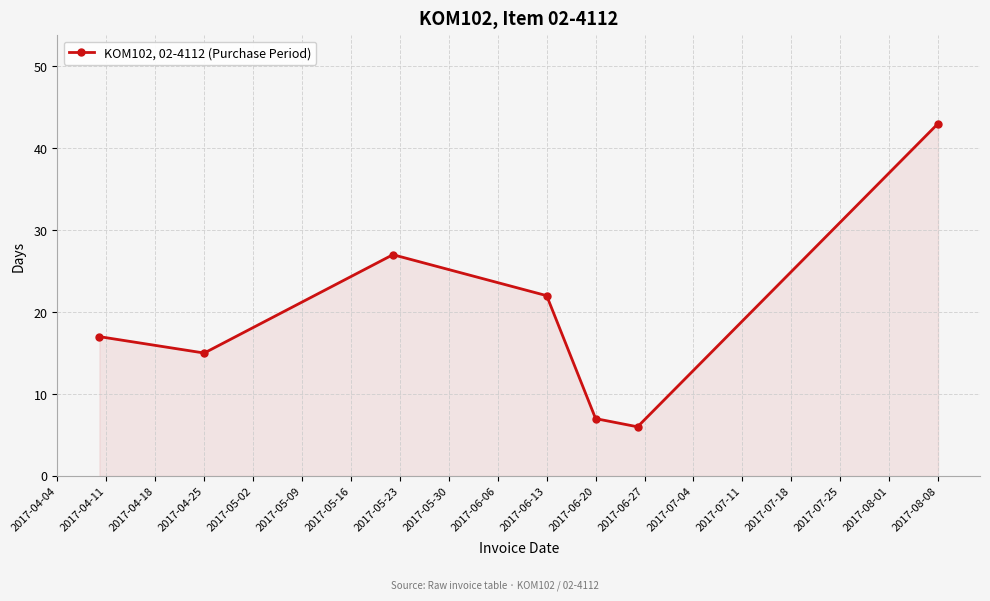

What is the minimum value shown in the chart?

6